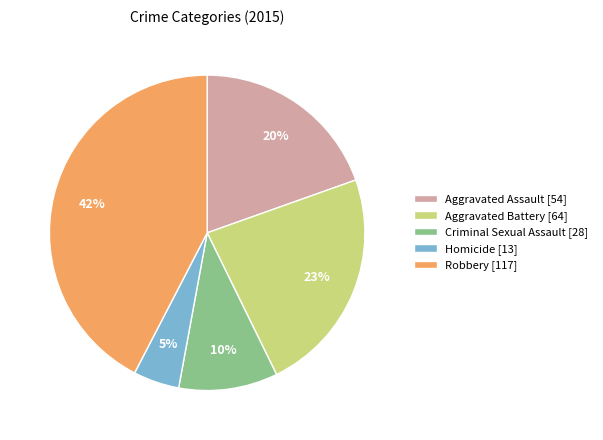

What percentage is the Aggravated Assault slice, to the nearest percent?

20%